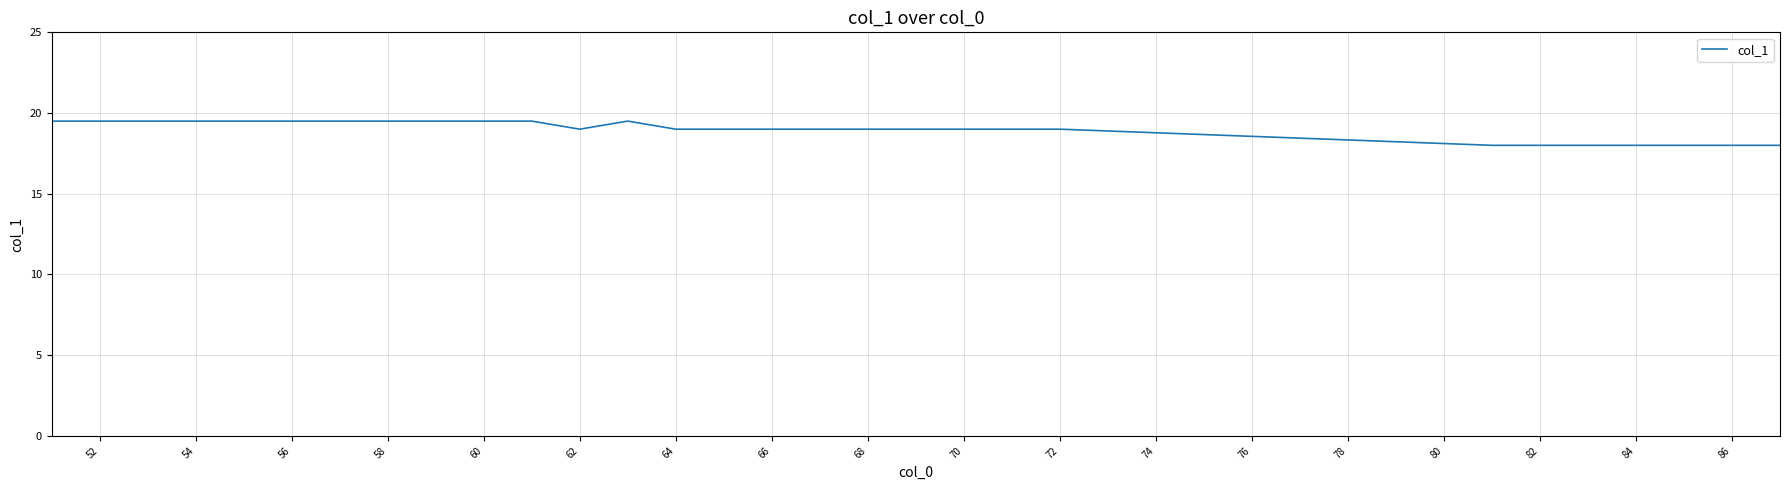

Does the chart display data point markers on the line(s)?

No